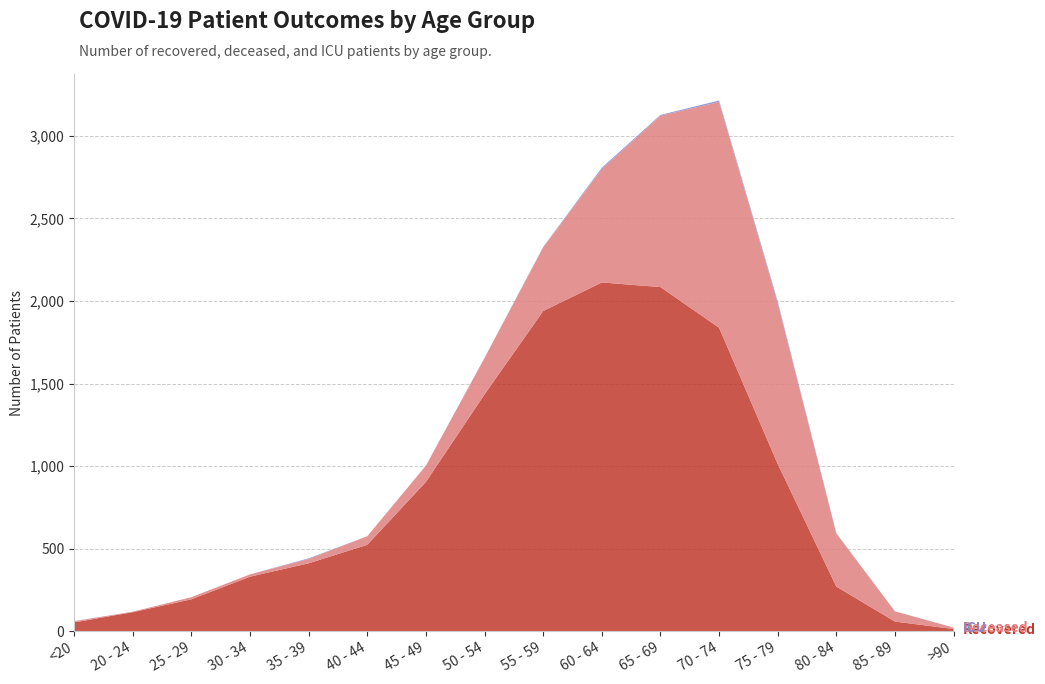

Reading left to right, what are all the values shown in this chart?

patients_in_icu: <20=1	20 - 24=0	25 - 29=0	30 - 34=0	35 - 39=4	40 - 44=0	45 - 49=1	50 - 54=2	55 - 59=3	60 - 64=9	65 - 69=5	70 - 74=9	75 - 79=11	80 - 84=1	85 - 89=0	>90=0
deceased_patients: <20=7	20 - 24=3	25 - 29=13	30 - 34=14	35 - 39=26	40 - 44=52	45 - 49=98	50 - 54=220	55 - 59=385	60 - 64=686	65 - 69=1038	70 - 74=1367	75 - 79=974	80 - 84=322	85 - 89=62	>90=9
recovered_patients: <20=53	20 - 24=115	25 - 29=193	30 - 34=330	35 - 39=411	40 - 44=523	45 - 49=904	50 - 54=1434	55 - 59=1939	60 - 64=2112	65 - 69=2084	70 - 74=1838	75 - 79=1013	80 - 84=270	85 - 89=58	>90=13